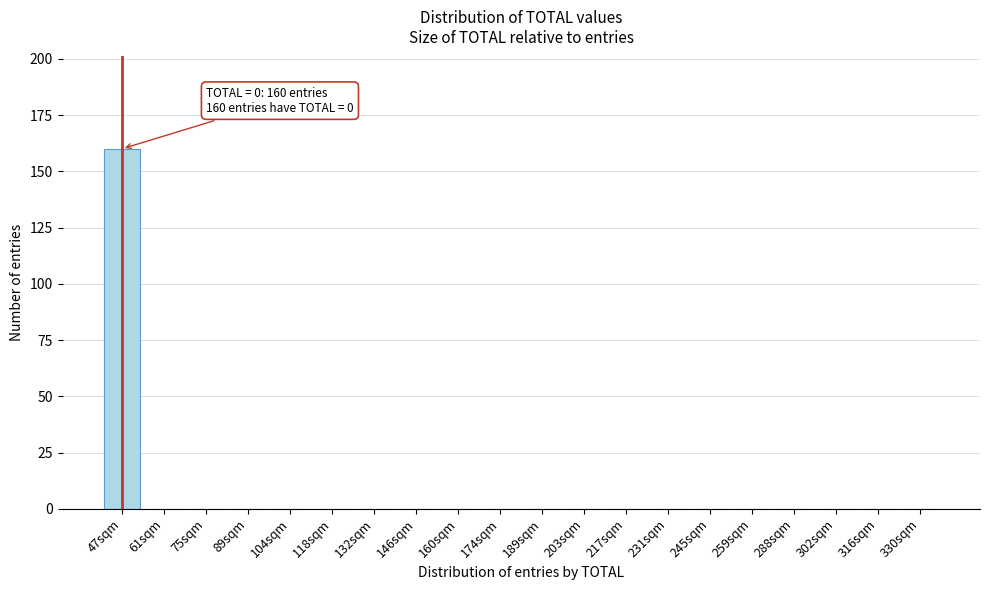

Reading left to right, what are all the values shown in this chart?

47sqm=160	61sqm=0	75sqm=0	89sqm=0	104sqm=0	118sqm=0	132sqm=0	146sqm=0	160sqm=0	174sqm=0	189sqm=0	203sqm=0	217sqm=0	231sqm=0	245sqm=0	259sqm=0	288sqm=0	302sqm=0	316sqm=0	330sqm=0